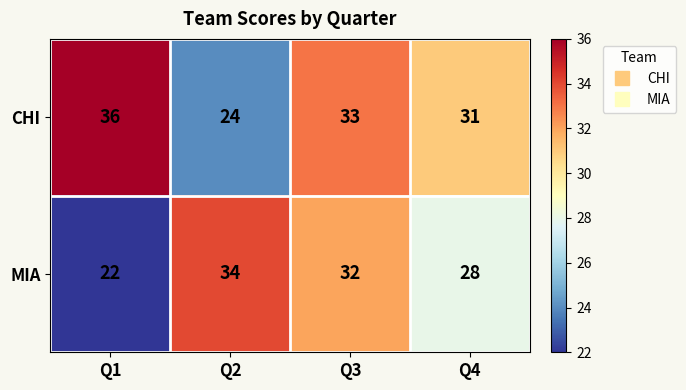

What is the spread (max minus min) of values at Q4?

3